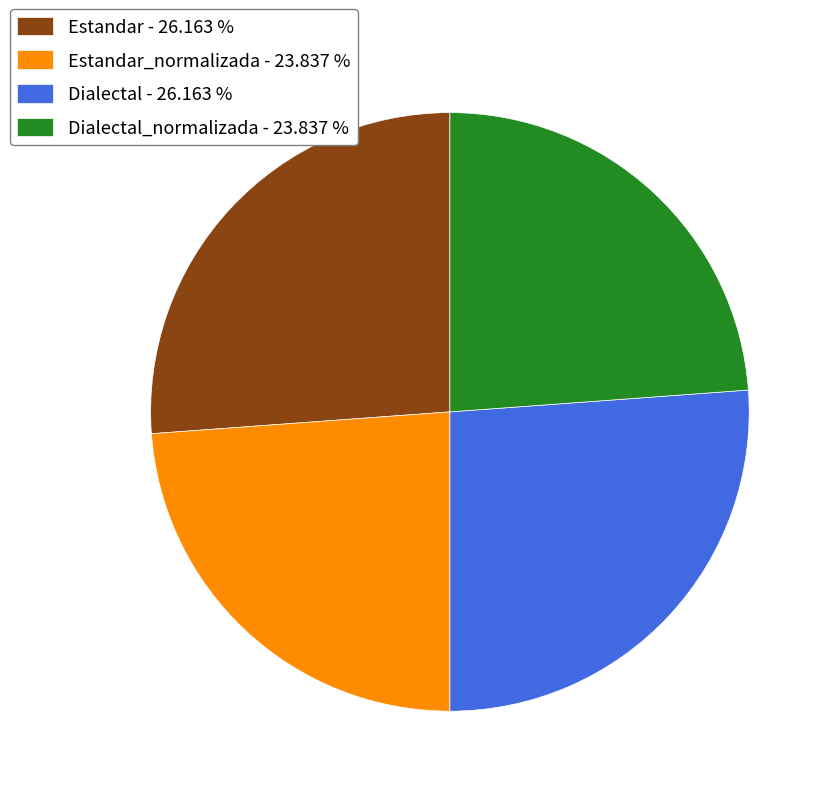

Between Estandar - 26.163 % and Estandar_normalizada - 23.837 %, which is larger?

Estandar - 26.163 %